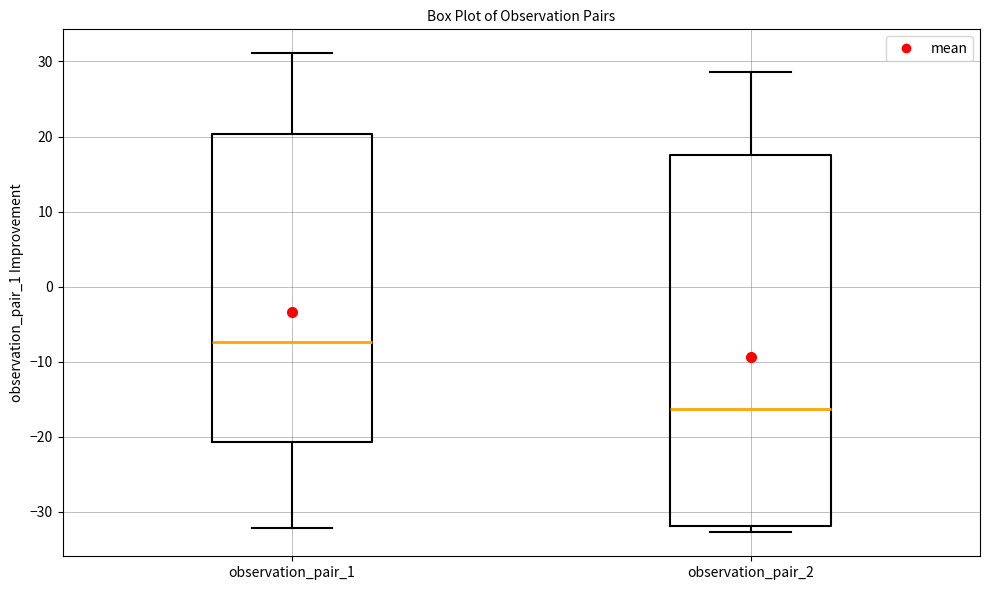

Which box's median line is the lowest?

observation_pair_2